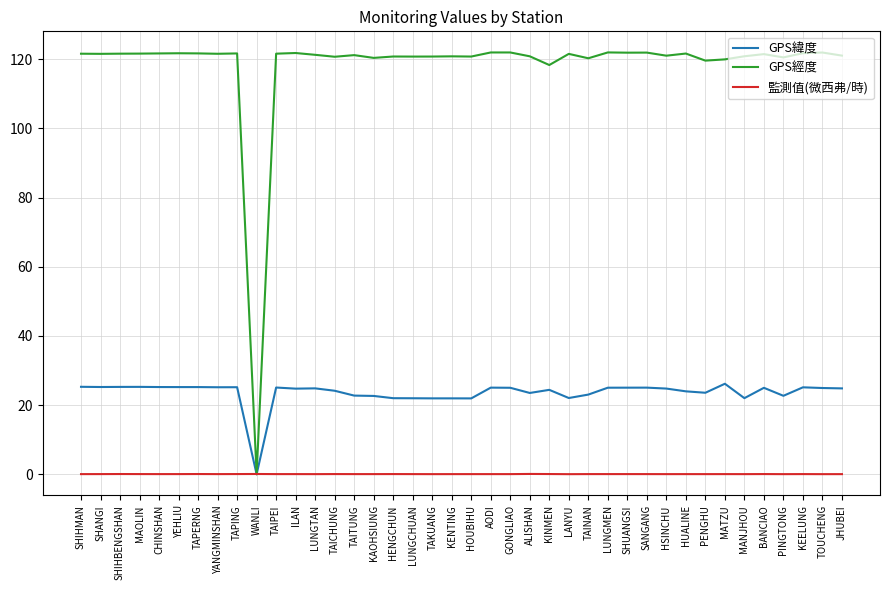

Is the value of 監測值(微西弗/時) at CHINSHAN greater than the value of GPS緯度 at TOUCHENG?

No